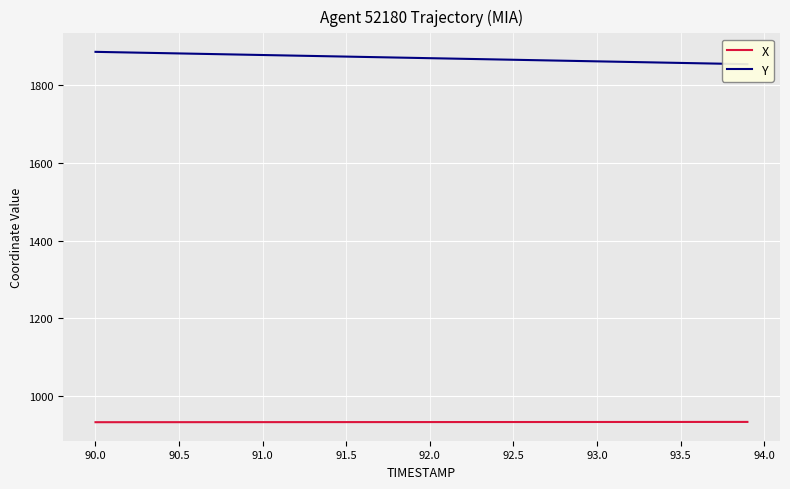

What are all the series names shown in the legend?

X, Y